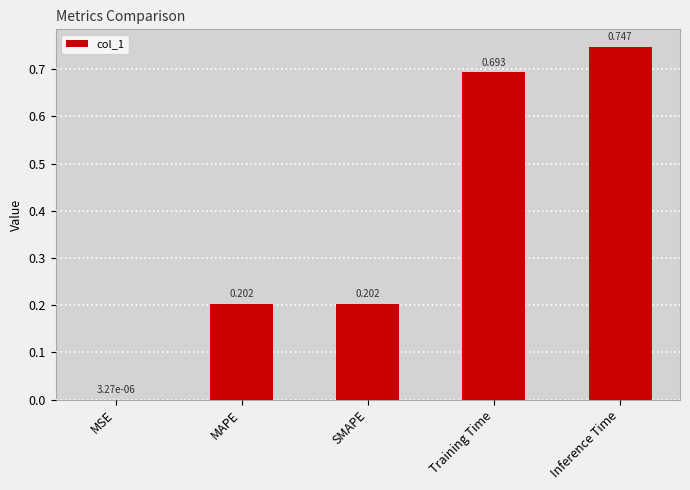

Where is the data nearest to the value 0?

MSE